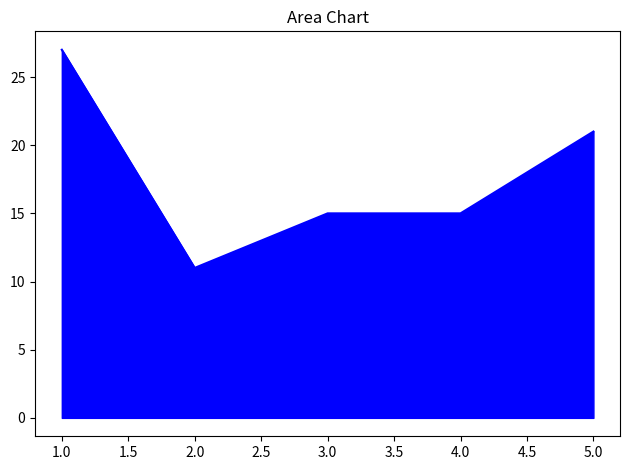

How many lines are shown in the chart?

1